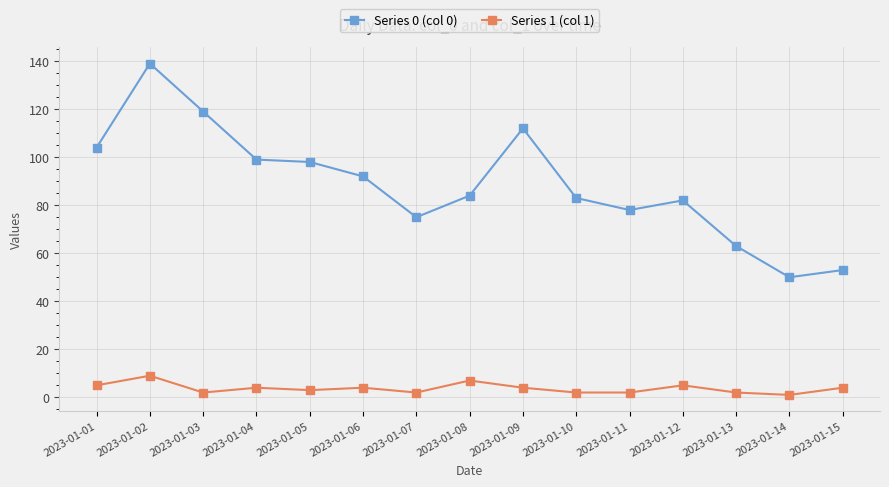

List the series in order of their overall mean, highest first.

Series 0 (col 0), Series 1 (col 1)